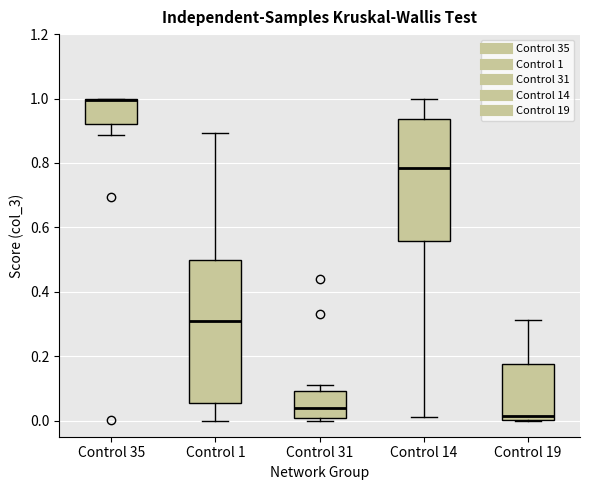

Where does the upper whisker of the box for Control 19 end on the y-axis? The values are not printed on the chart, so give them approximately, as read against the axis.

0.32